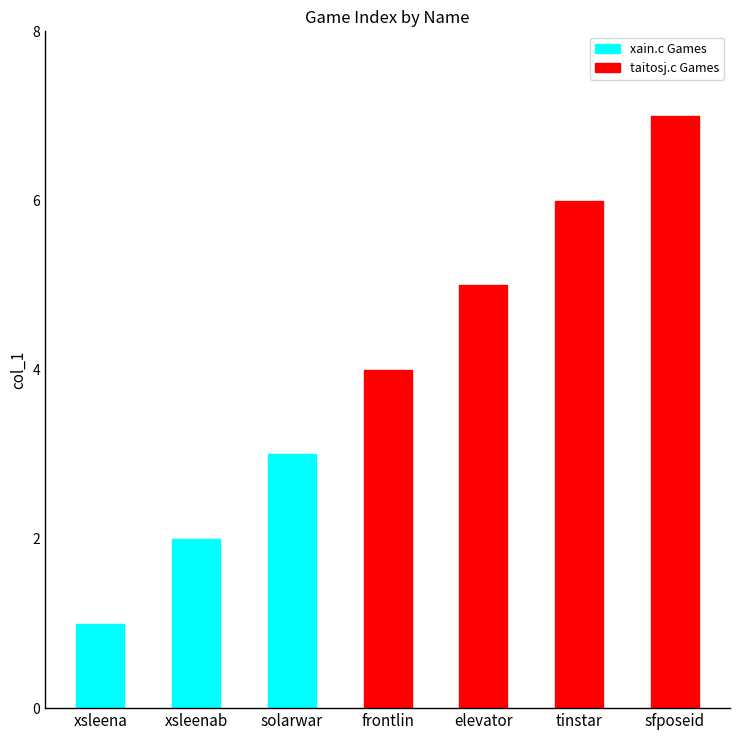

The value at sfposeid is 7. True or false?

True